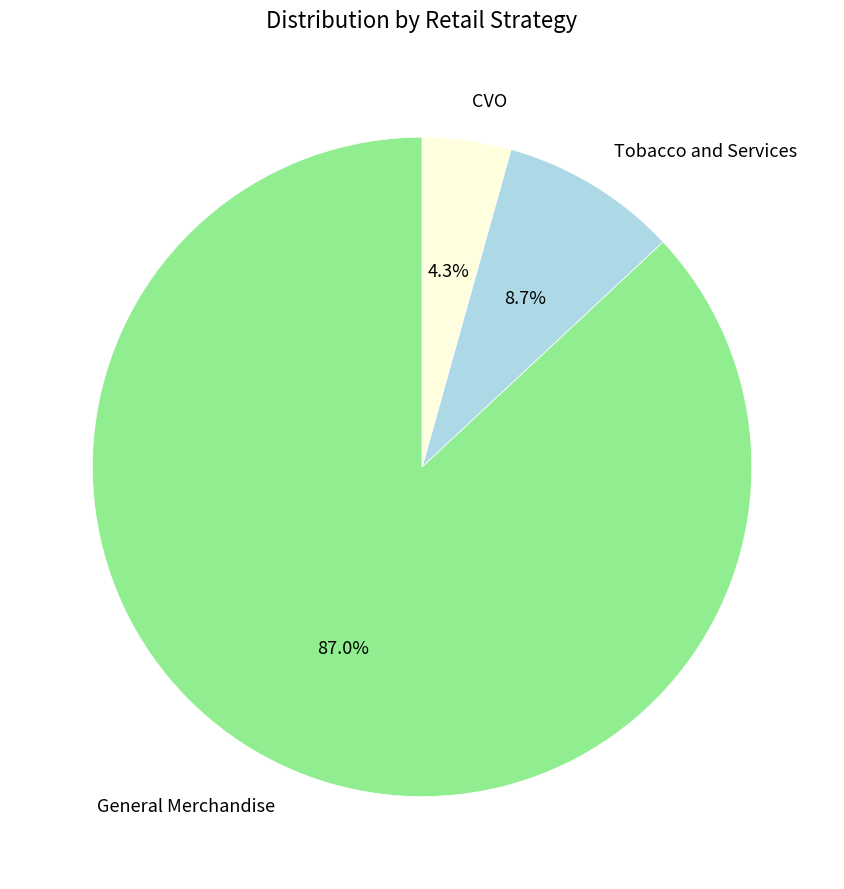

Rank the categories by value from lowest to highest.

CVO, Tobacco and Services, General Merchandise